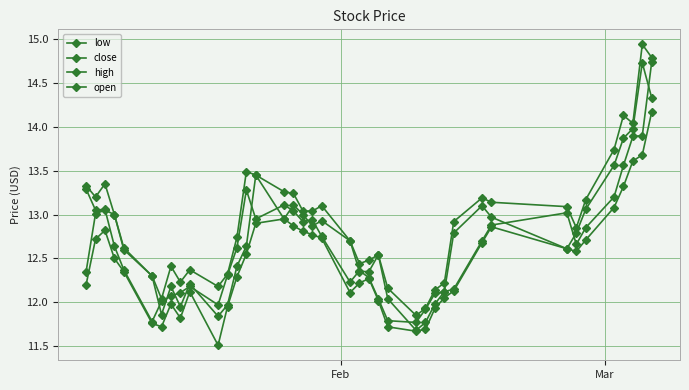

How many categories are shown in the chart?

40